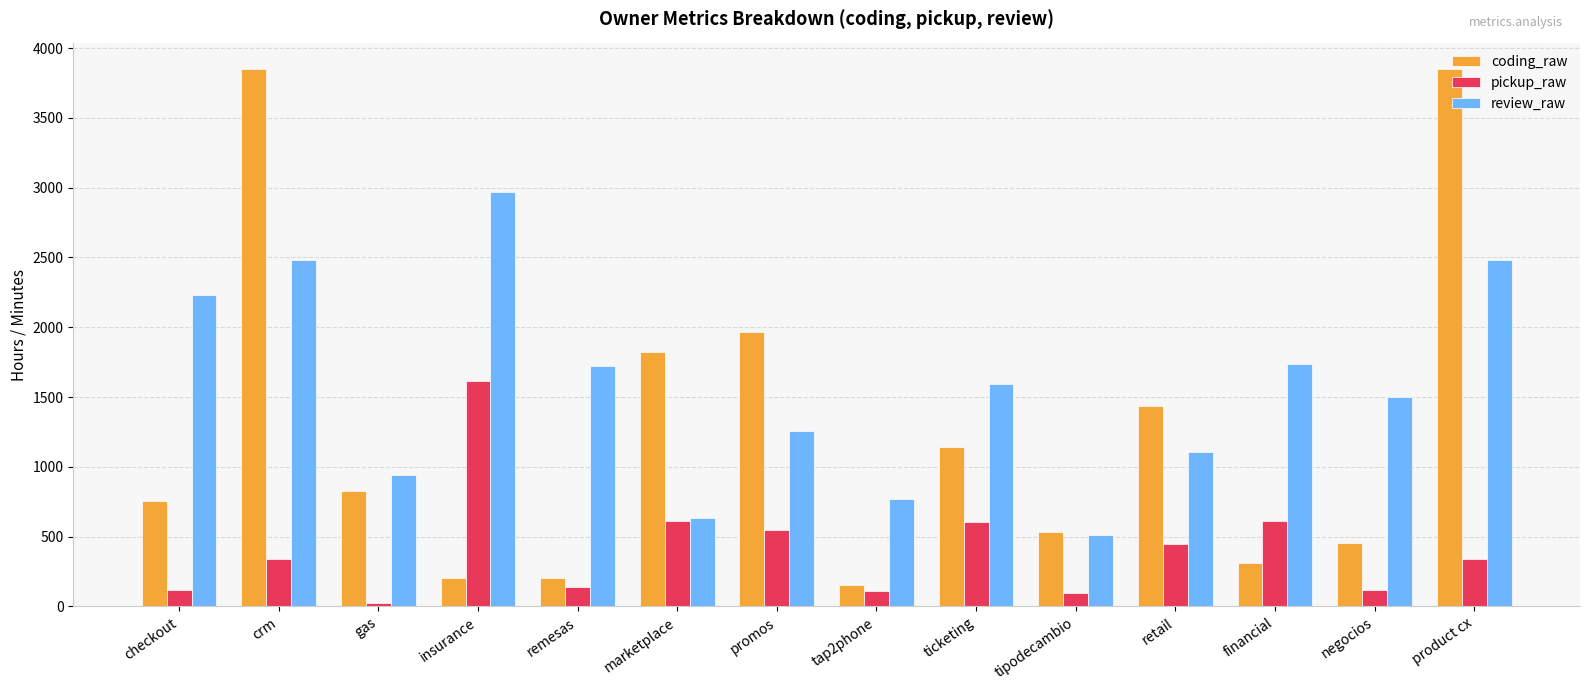

What is the spread (max minus min) of values at promos?

1416